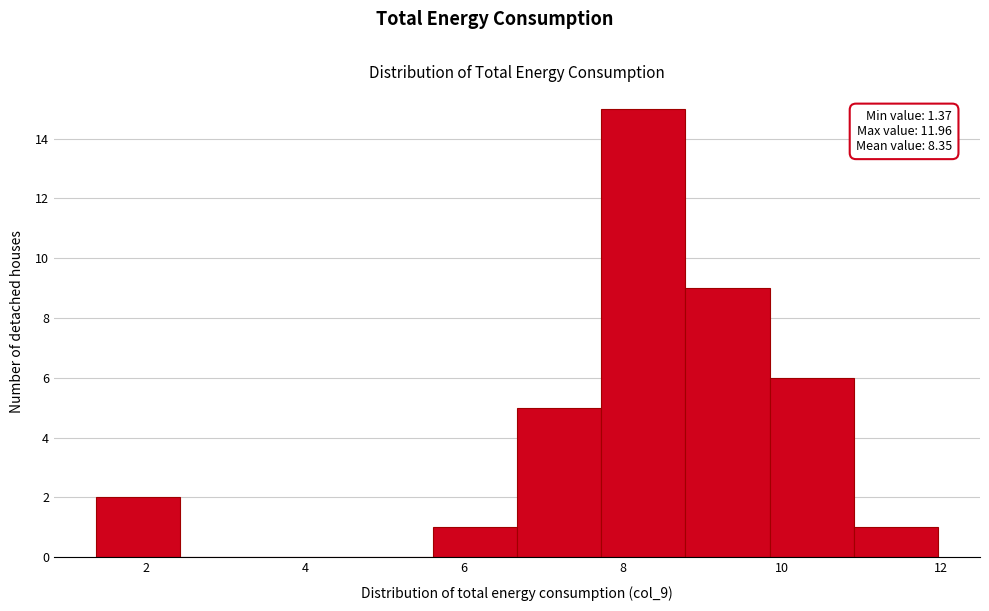

Which range on the x-axis has the tallest bar?

7.8 to 8.8